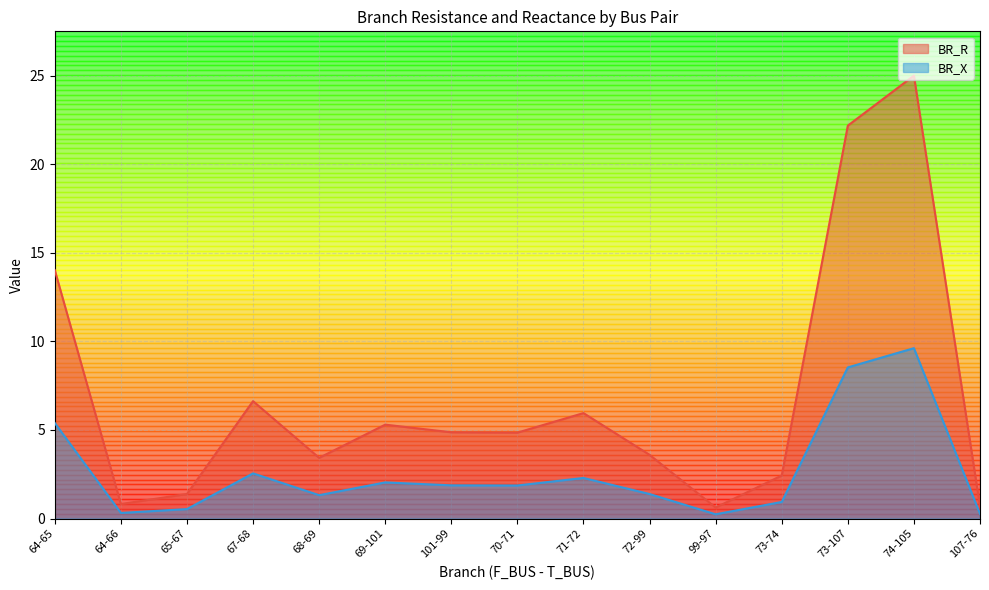

What is the sum of the BR_R values at 74-105 and 68-69?

28.4